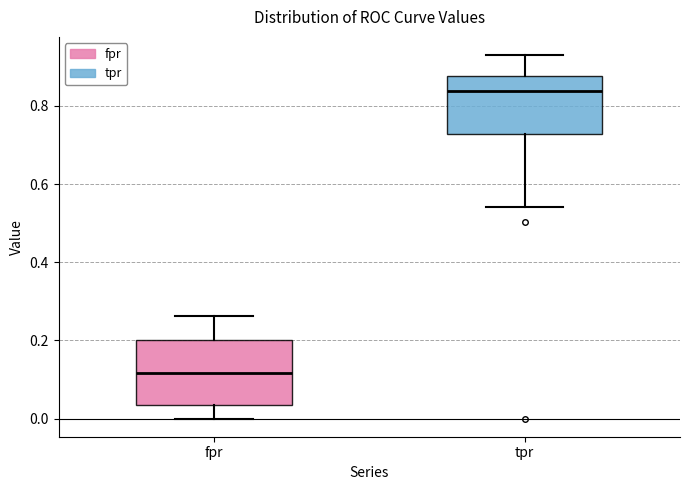

Reading left to right, read every box against the y-axis: the position of its median line, the range the box covers, and the ends of its whiskers. The values are not printed on the chart, so give them approximately, as read against the axis.

fpr: median 0.12, box 0.04 to 0.20, whiskers 0.00 to 0.26
tpr: median 0.84, box 0.72 to 0.88, whiskers 0.54 to 0.94